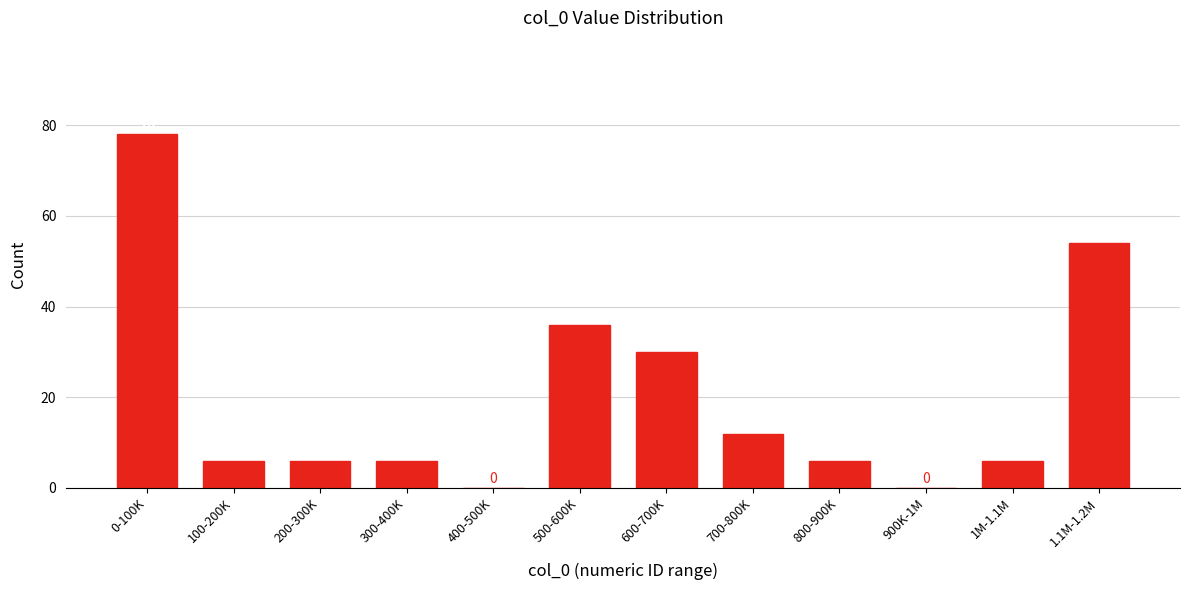

Reading left to right, list all the values displayed in this chart.

0-100K=78	100-200K=6	200-300K=6	300-400K=6	400-500K=0	500-600K=36	600-700K=30	700-800K=12	800-900K=6	900K-1M=0	1M-1.1M=6	1.1M-1.2M=54